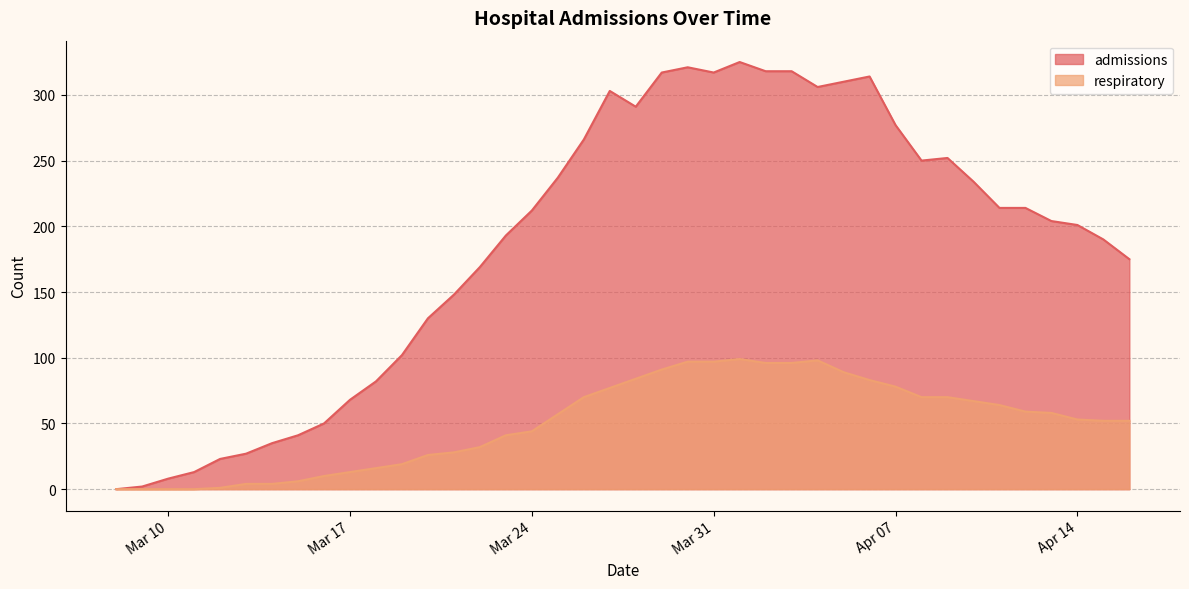

Reading left to right, transcribe all the data shown in this chart.

admissions: 0	2	8	13	23	27	35	41	50	68	82	102	130	148	169	193	212	237	266	303	291	317	321	317	325	318	318	306	310	314	277	250	252	234	214	214	204	201	190	175
respiratory: 0	0	0	0	1	4	4	6	10	13	16	19	26	28	32	41	44	57	70	77	84	91	97	97	99	96	96	98	89	83	78	70	70	67	64	59	58	53	52	52